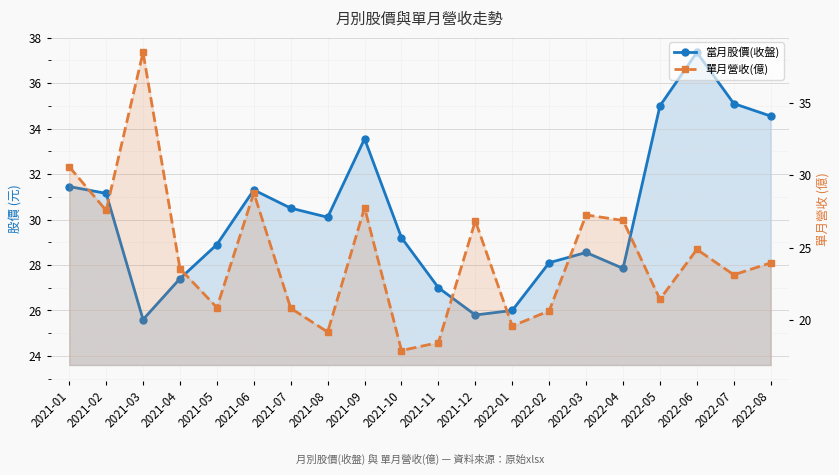

What is the value of the 單月營收(億) point at the 7th from the left?

20.8